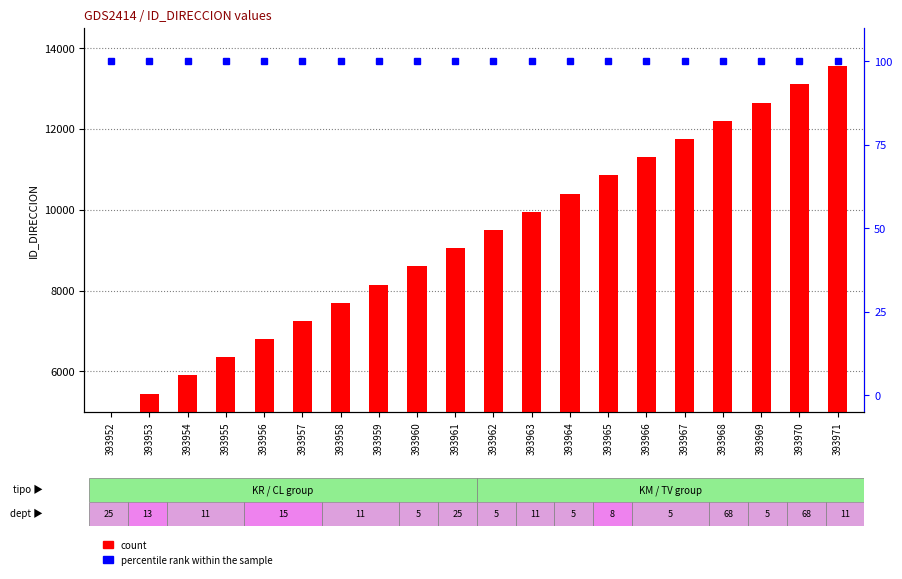

Reading left to right, transcribe all the data shown in this chart.

count: 393952=5000.0	393953=5450.0	393954=5900.0	393955=6350.0	393956=6800.0	393957=7250.0	393958=7700.0	393959=8150.0	393960=8600.0	393961=9050.0	393962=9500.0	393963=9950.0	393964=10400.0	393965=10850.0	393966=11300.0	393967=11750.0	393968=12200.0	393969=12650.0	393970=13100.0	393971=13550.0
percentile rank within the sample: 393952=100.0	393953=100.0	393954=100.0	393955=100.0	393956=100.0	393957=100.0	393958=100.0	393959=100.0	393960=100.0	393961=100.0	393962=100.0	393963=100.0	393964=100.0	393965=100.0	393966=100.0	393967=100.0	393968=100.0	393969=100.0	393970=100.0	393971=100.0